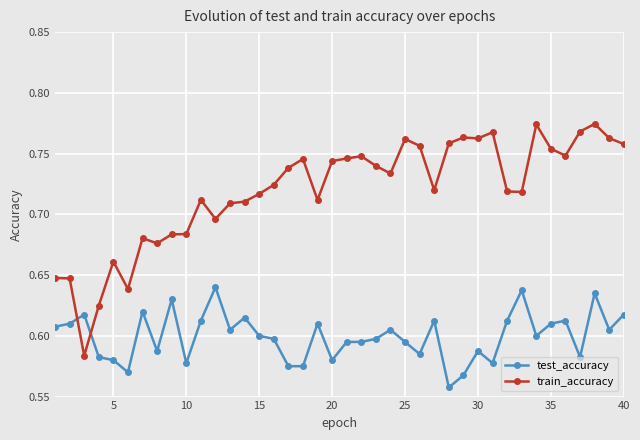

How many train_accuracy values are between 0 and 1?

40